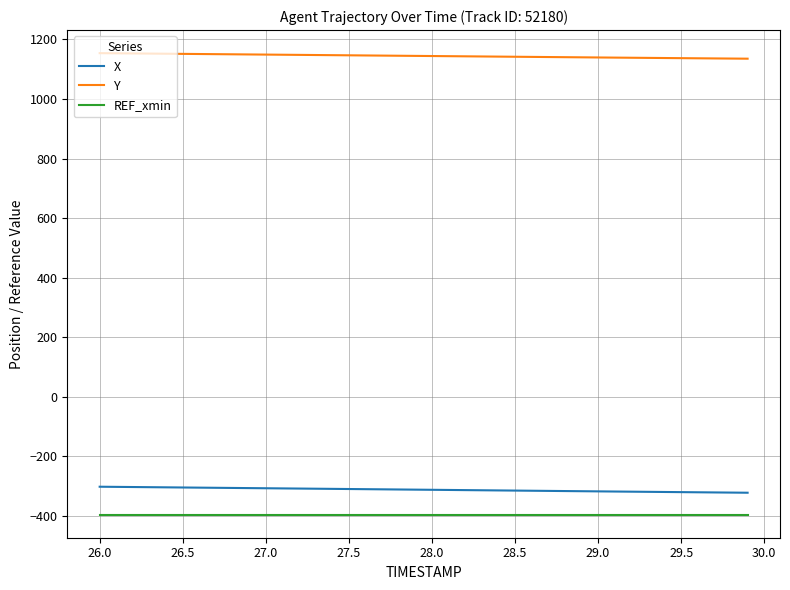

True or false: Y and REF_xmin cross at least once.

False